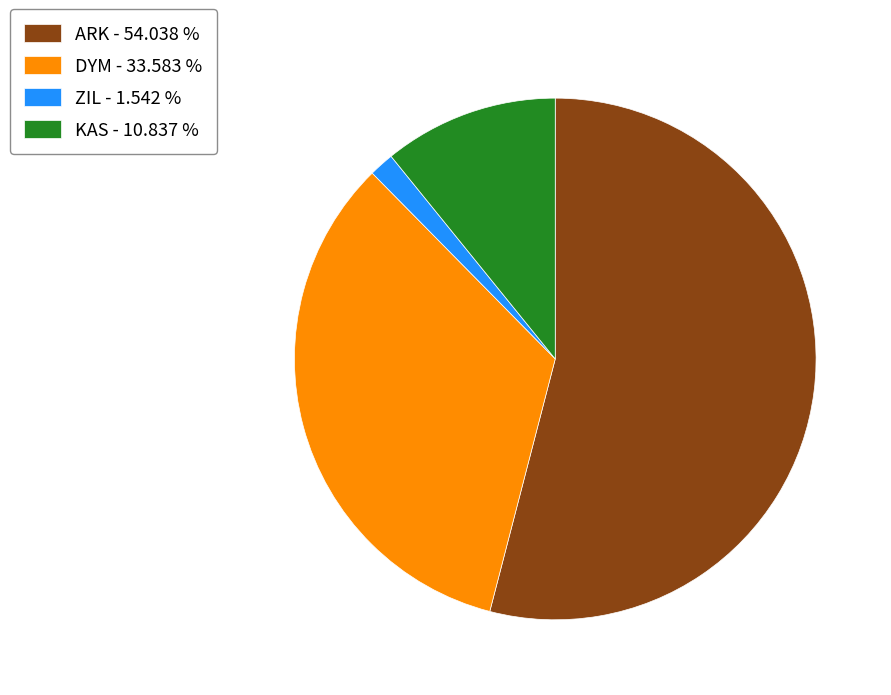

Is ARK the majority of the pie?

Yes